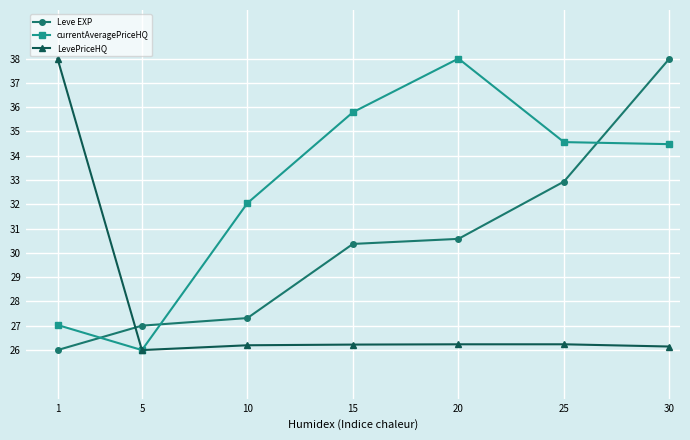

What is the spread (max minus min) of values at 15?

9.6